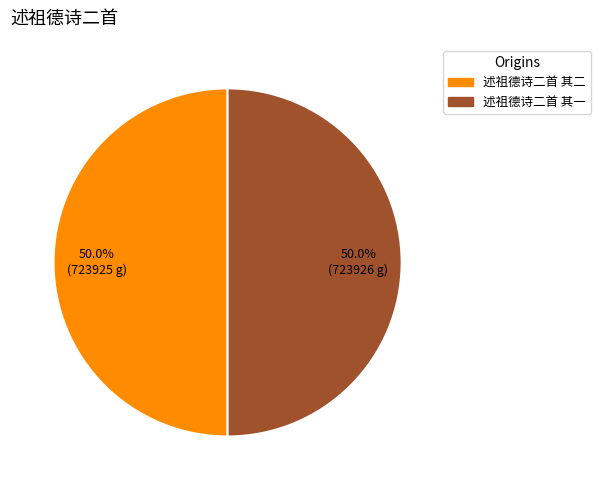

Combined, what portion of the pie is 述祖德诗二首 其一 and 述祖德诗二首 其二?

100.0%